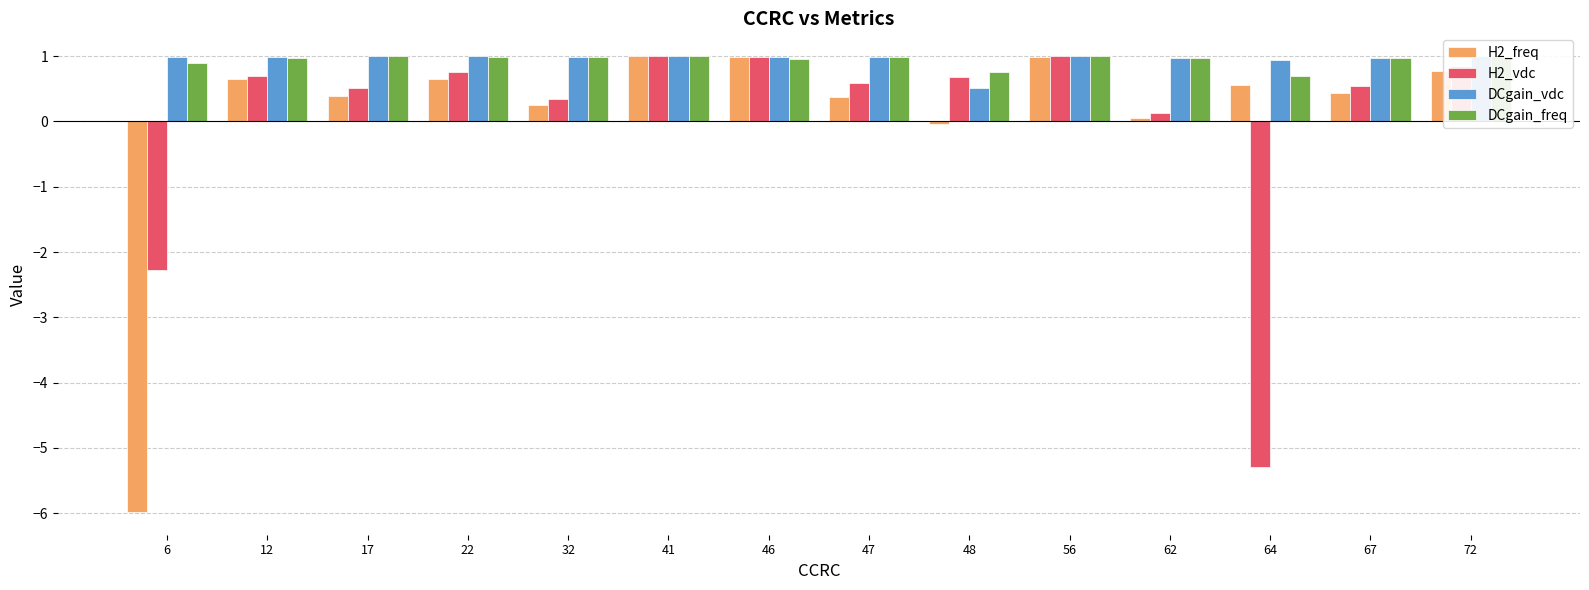

At which label does DCgain_vdc reach its minimum?

48